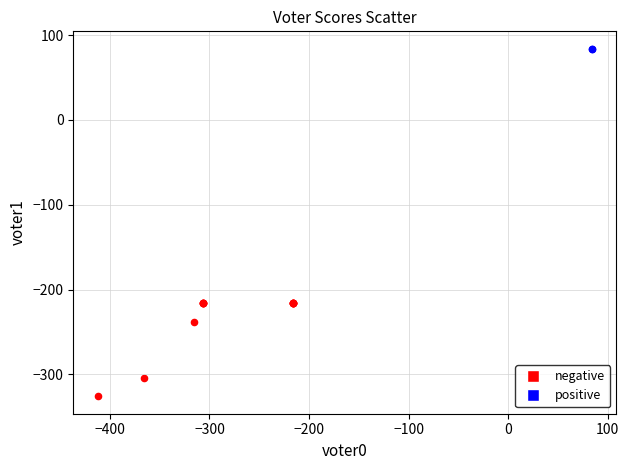

Which series reaches the maximum Y coordinate?

positive